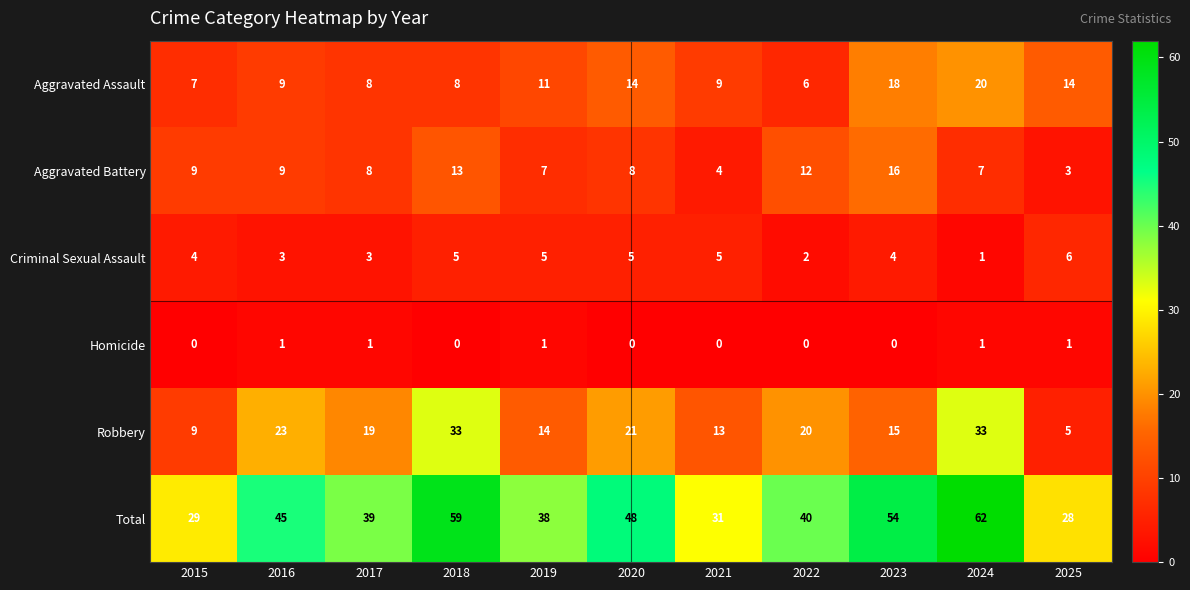

Which series has the largest total across all categories?

Total